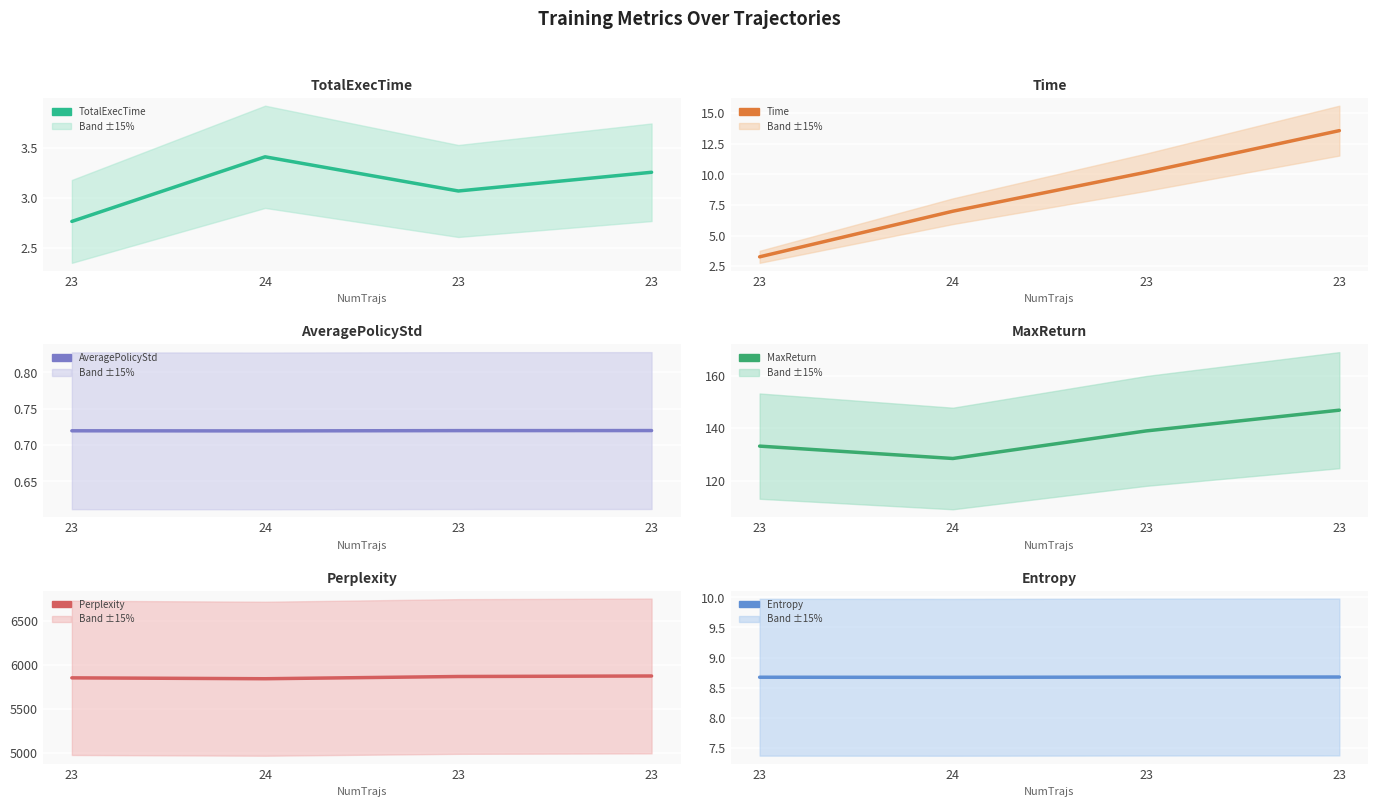

At which category does the chart reach its minimum across all series?

24